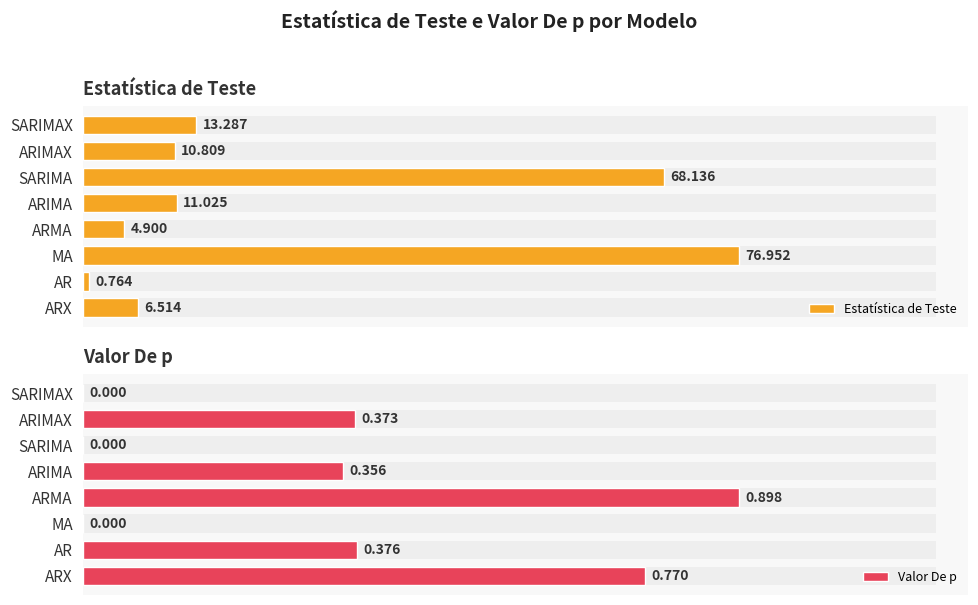

Which series changed the most between AR and SARIMAX?

Estatística de Teste